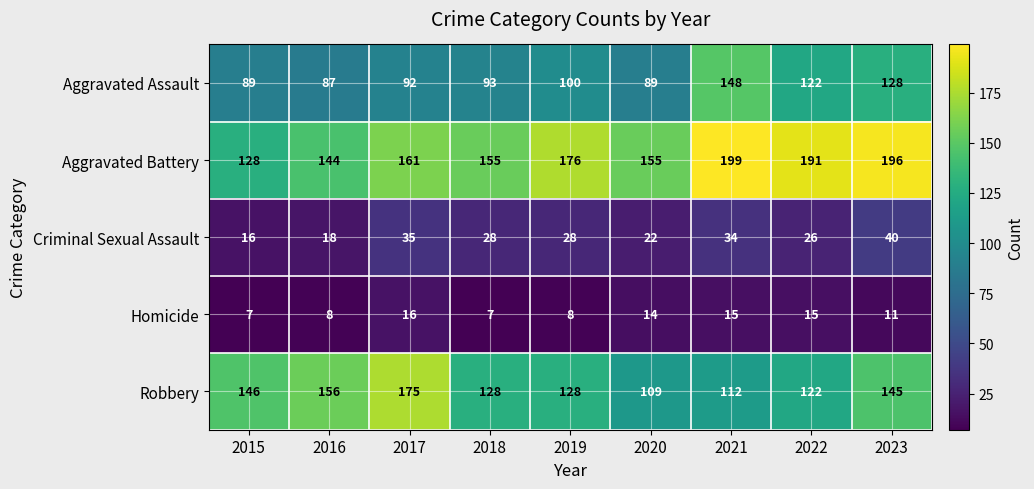

What is the difference between the maximum and second lowest values in the Aggravated Battery series?

55